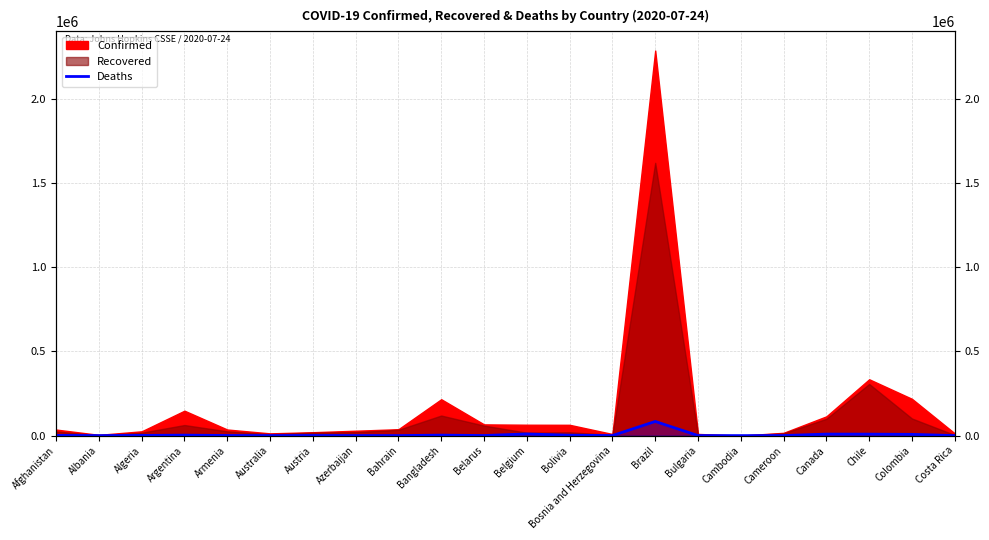

How many points are lower than both their immediate neighbors (excluding endpoints)?

6